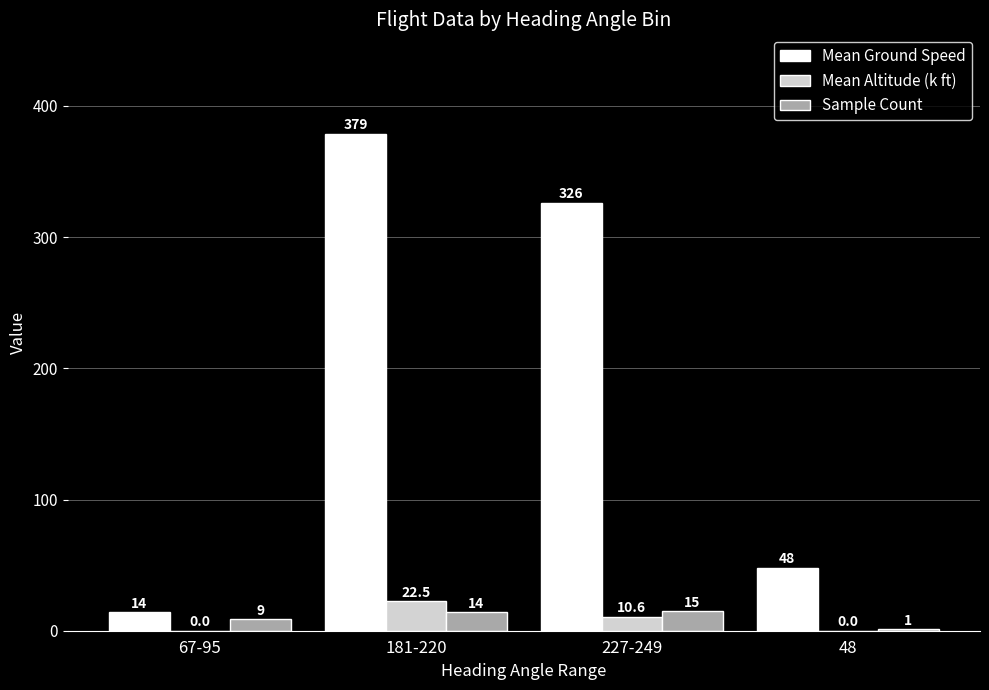

What is the sum of the Mean Altitude (k ft) values at 181-220 and 227-249?

33.1